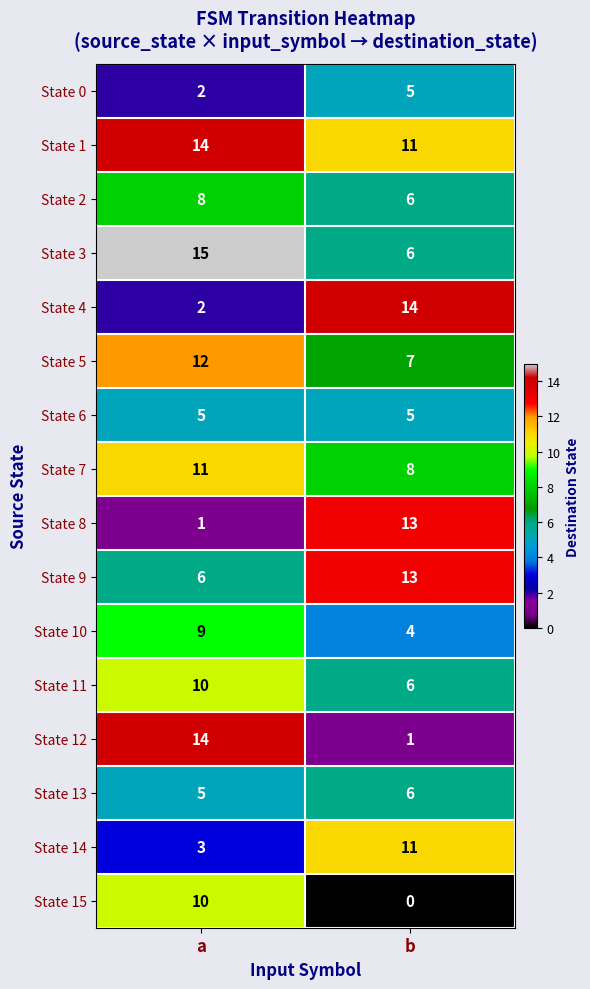

Which series has the widest spread of values?

State 12